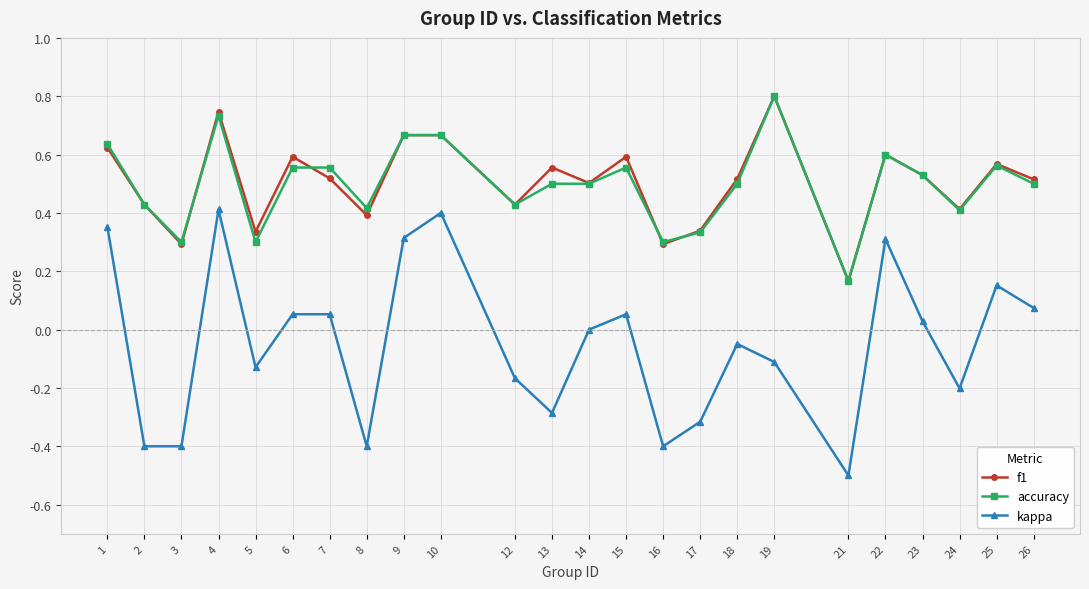

Which series changed the most between 9 and 21?

kappa